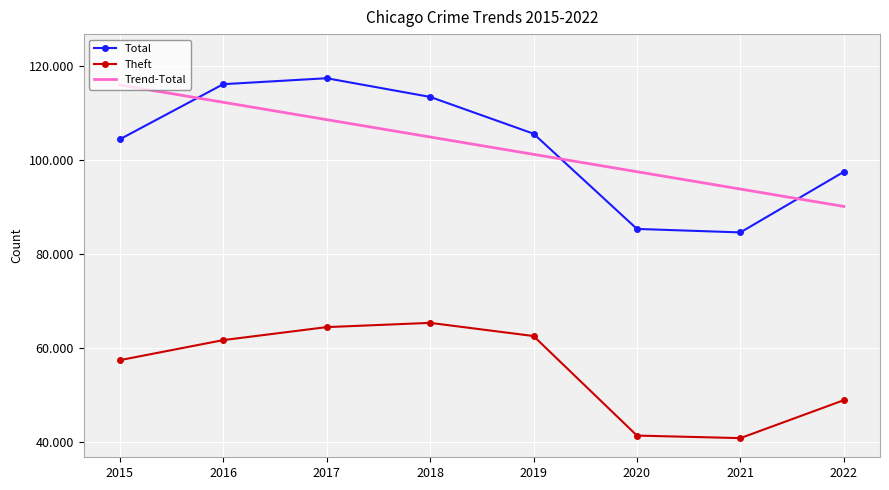

Rank the series at 2019 from highest to lowest value.

Total, Trend-Total, Theft